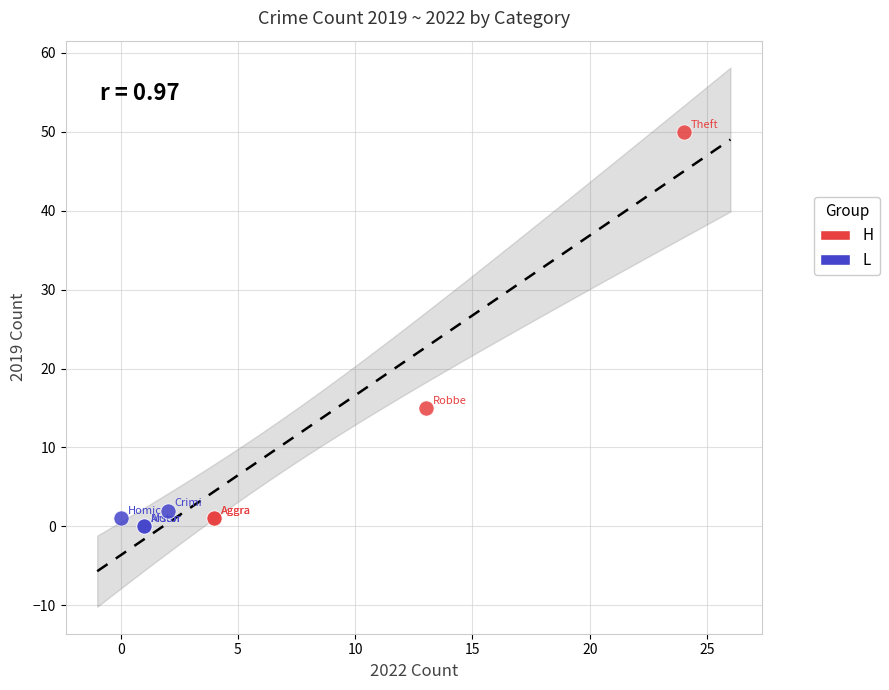

Which series contains the highest Y value?

H